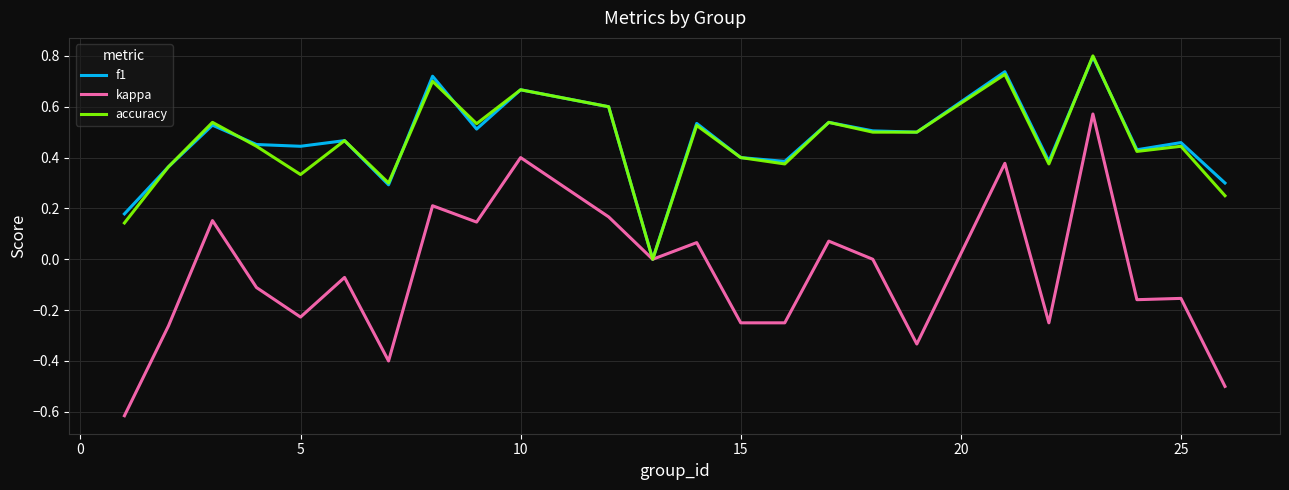

What is the sum of all kappa values?

-1.4